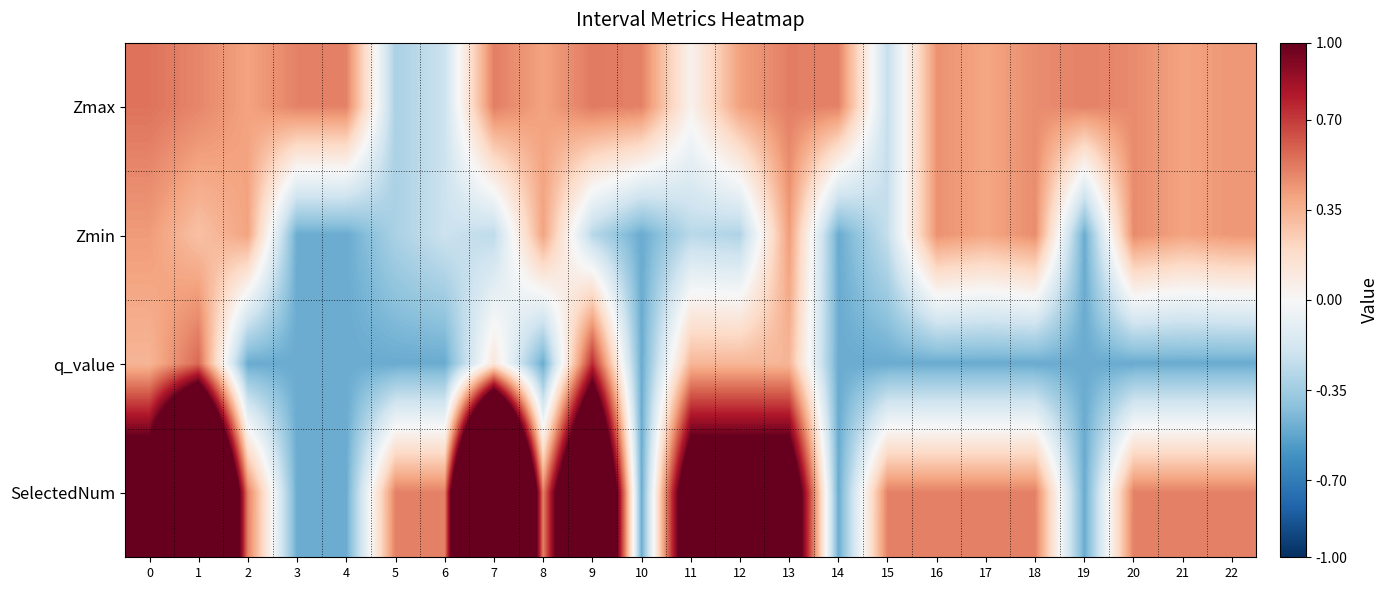

Rank the series at 17 from highest to lowest value.

SelectedNum, Zmax, Zmin, q_value